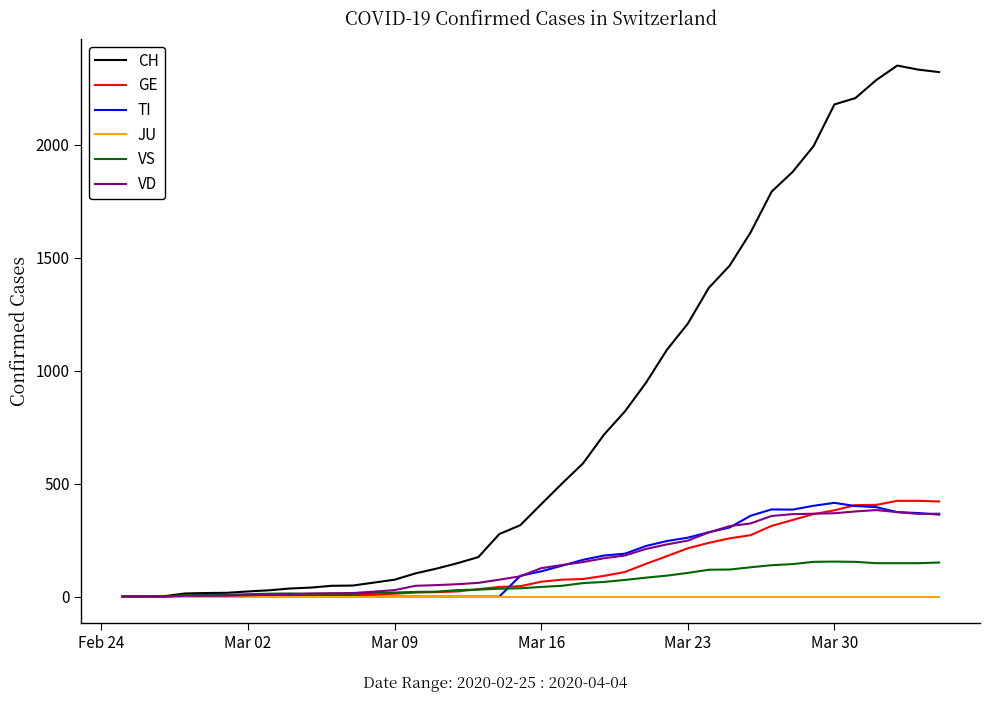

What is the greatest value displayed?

2350